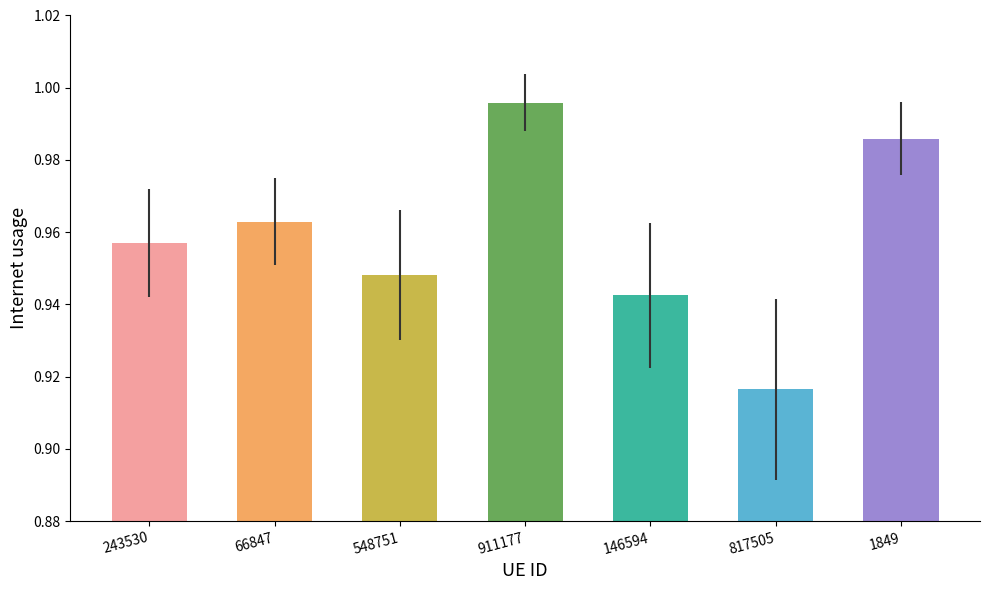

How many bars are there in total?

7